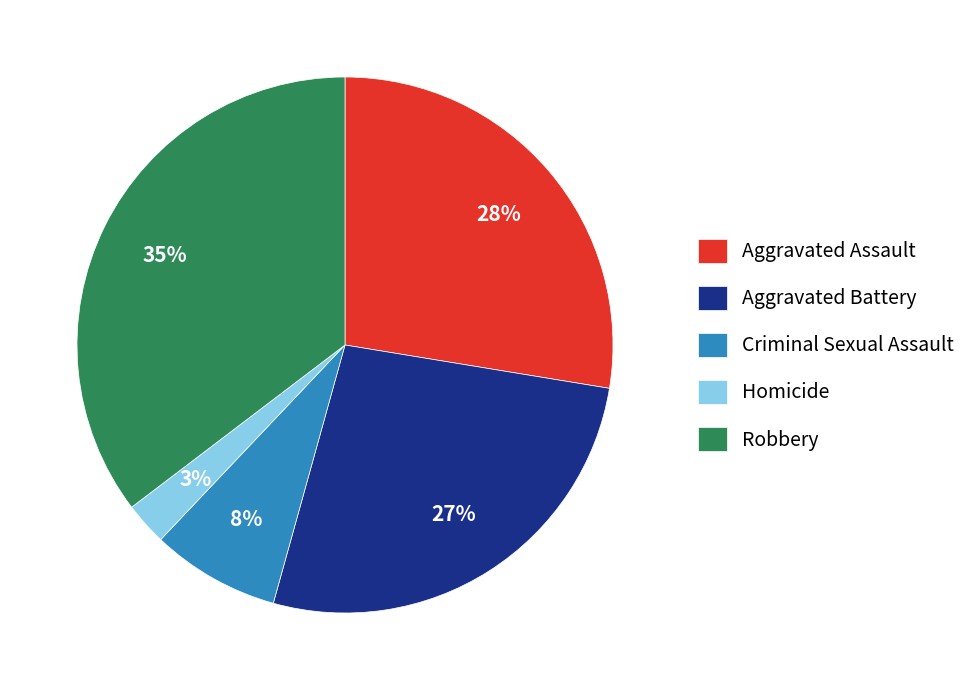

Approximately how many times larger is the value at Homicide compared to Robbery?

0.1